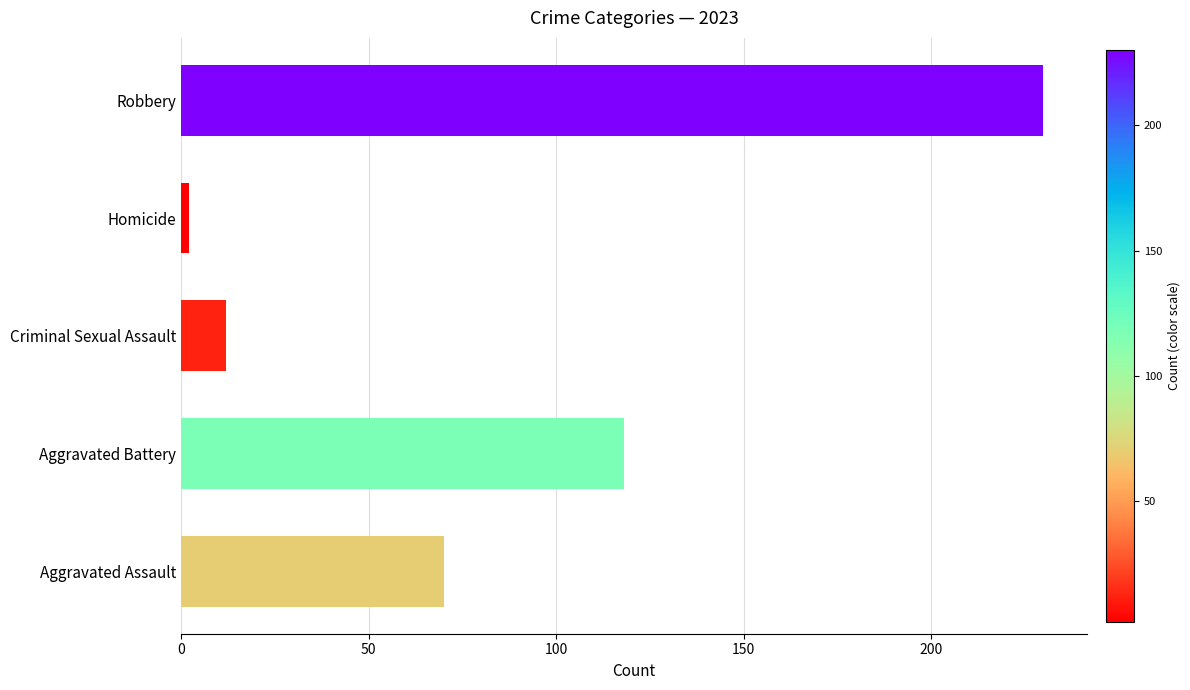

What is the difference between the maximum and second lowest values?

218